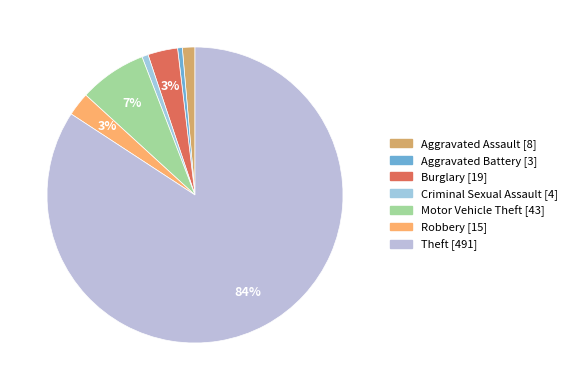

To the nearest percent, what is the difference between the largest and smallest slice percentages?

84%